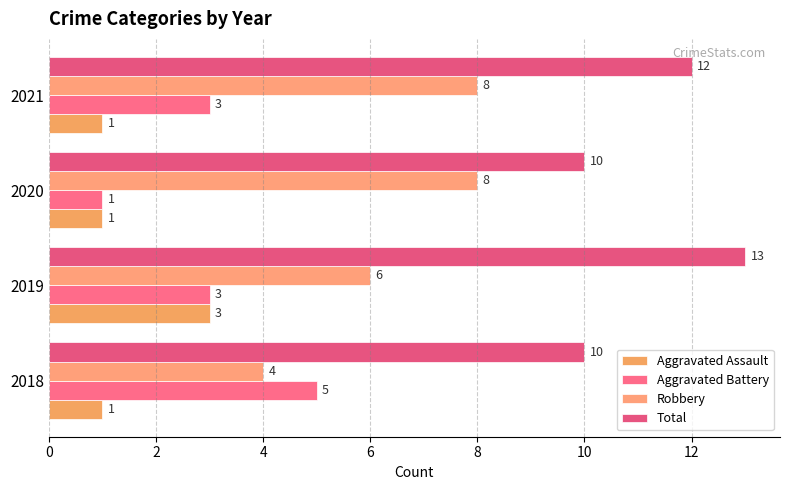

How many data points in Total are less than 12?

2